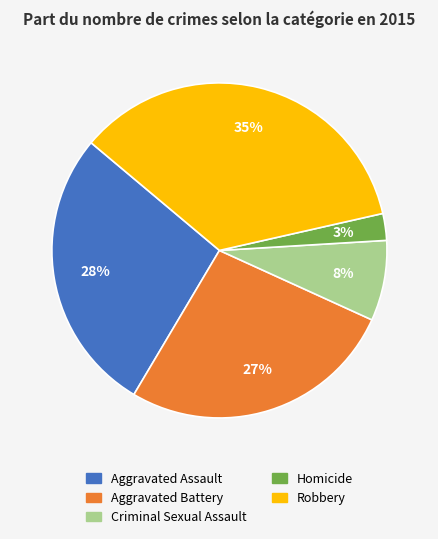

Between Aggravated Assault and Homicide, which is larger?

Aggravated Assault